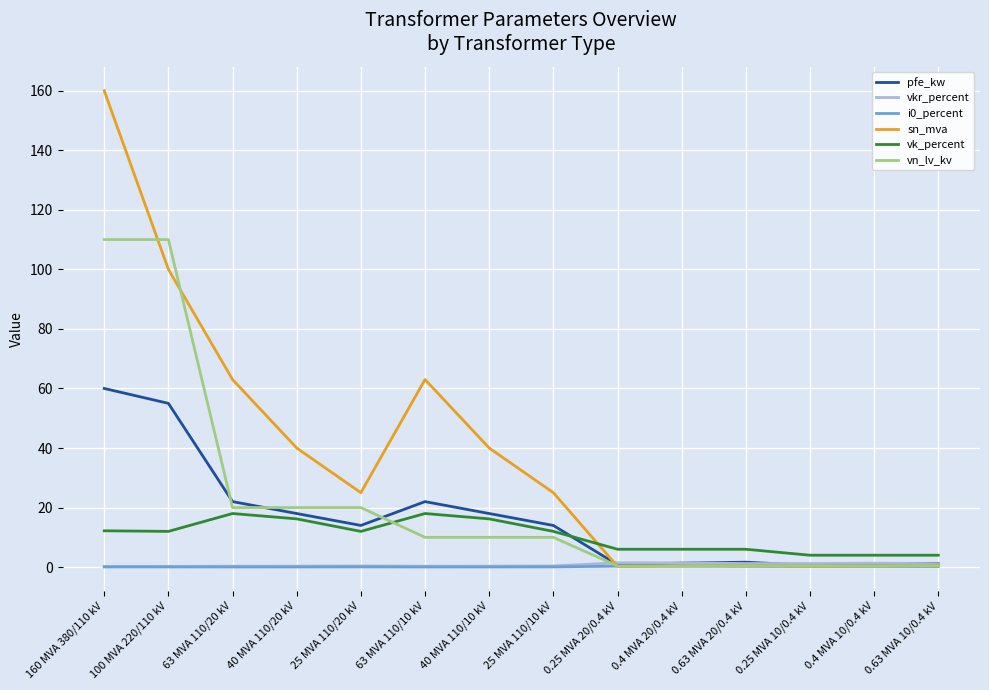

Which series has the widest spread of values?

sn_mva